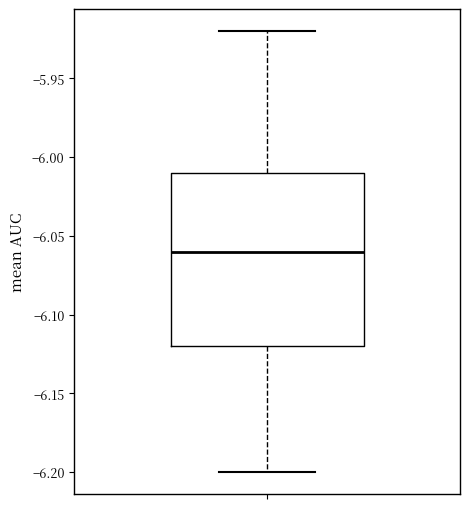

Read this box plot against the y-axis: the position of the median line, the range covered by the box, and the ends of both whiskers. The values are not printed on the chart, so give them approximately, as read against the axis.

median -6.06, box -6.12 to -6.01, whiskers -6.20 to -5.92